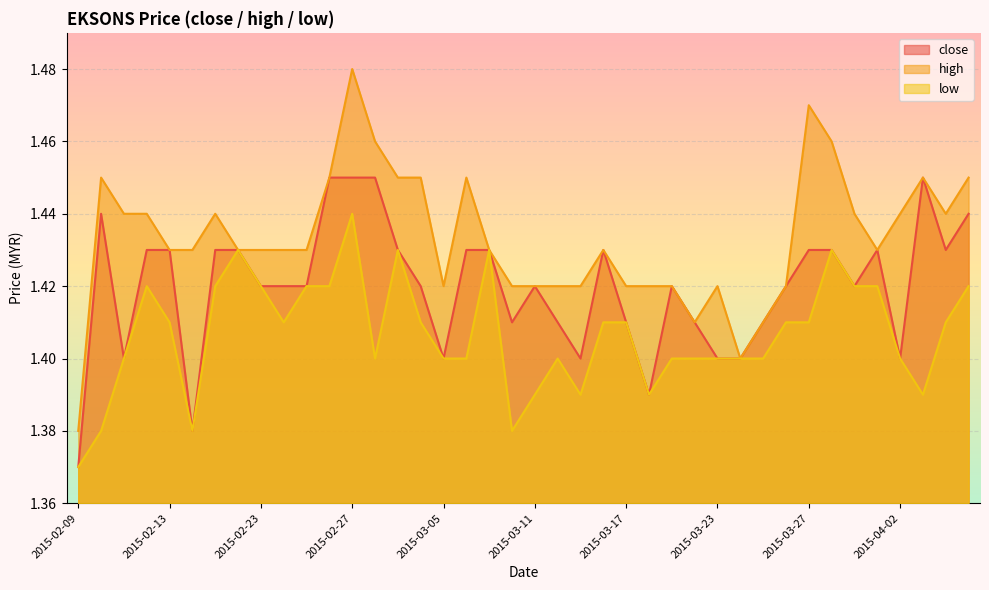

How many interior local valleys does the close series have?

9